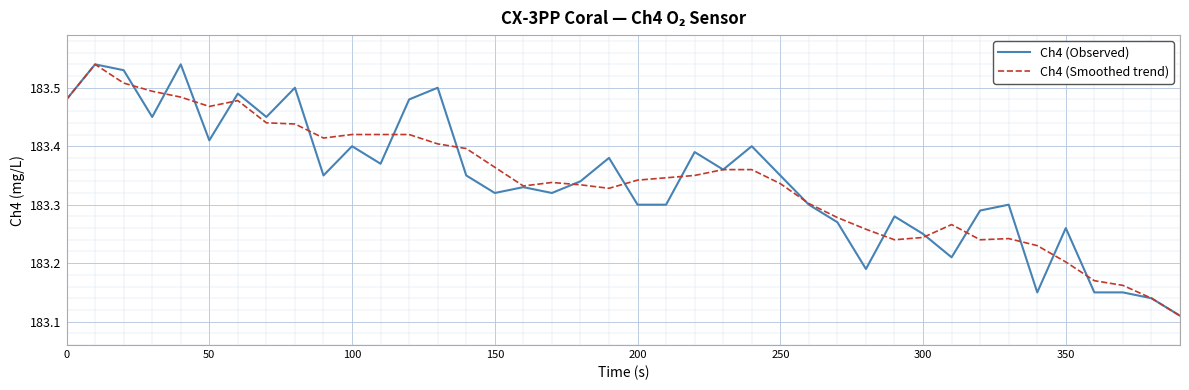

Is it true that Ch4 (Smoothed trend) equals 308.8 at 250?

False